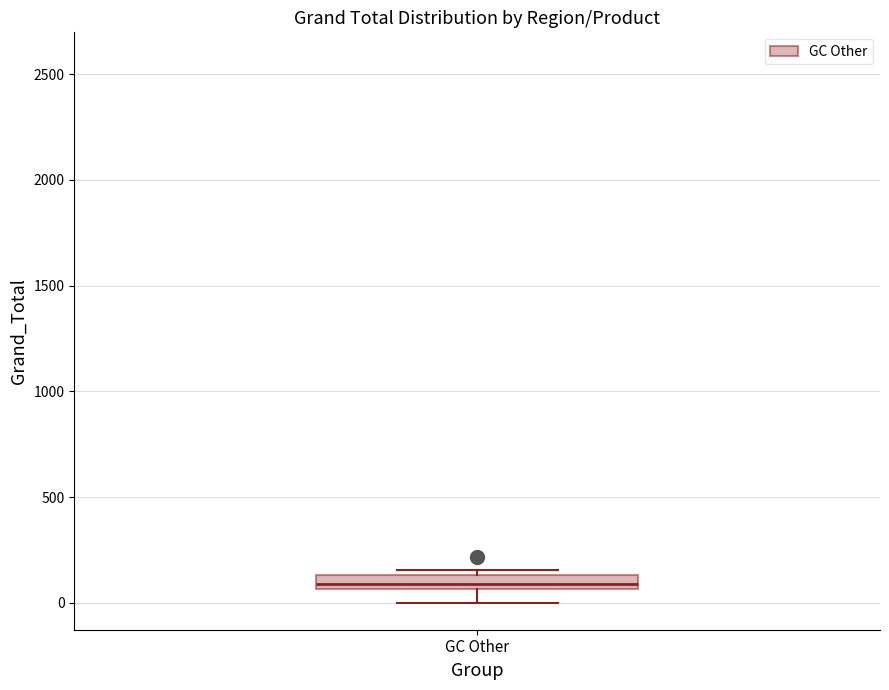

Where is the lower edge of the box for GC Other on the y-axis? The values are not printed on the chart, so give them approximately, as read against the axis.

50